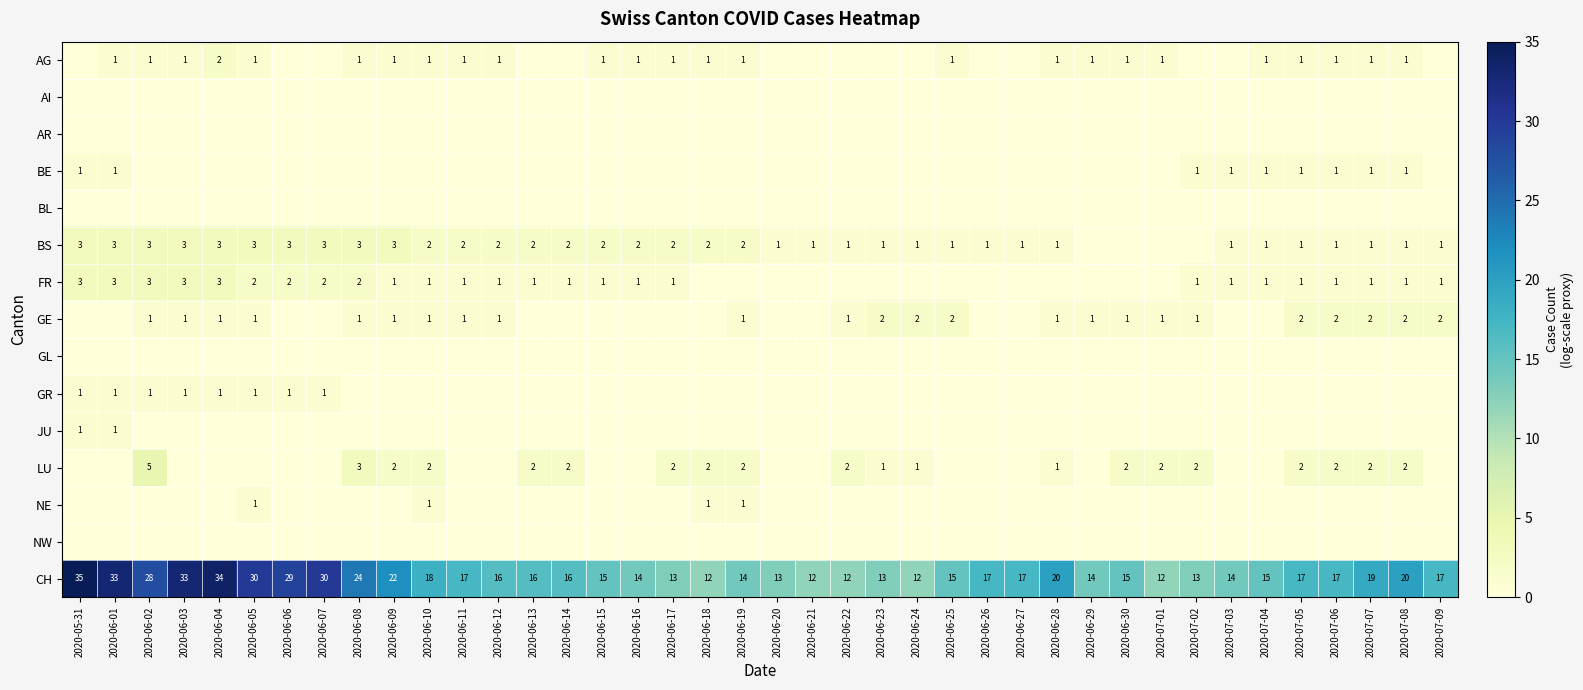

The FR series shows 2 at 2020-07-03. True or false?

False